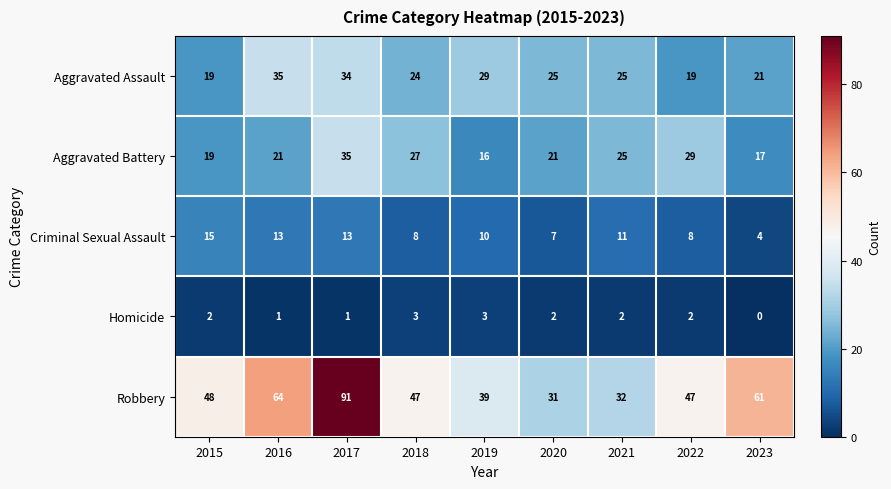

What is the total value across all series at 2018?

109